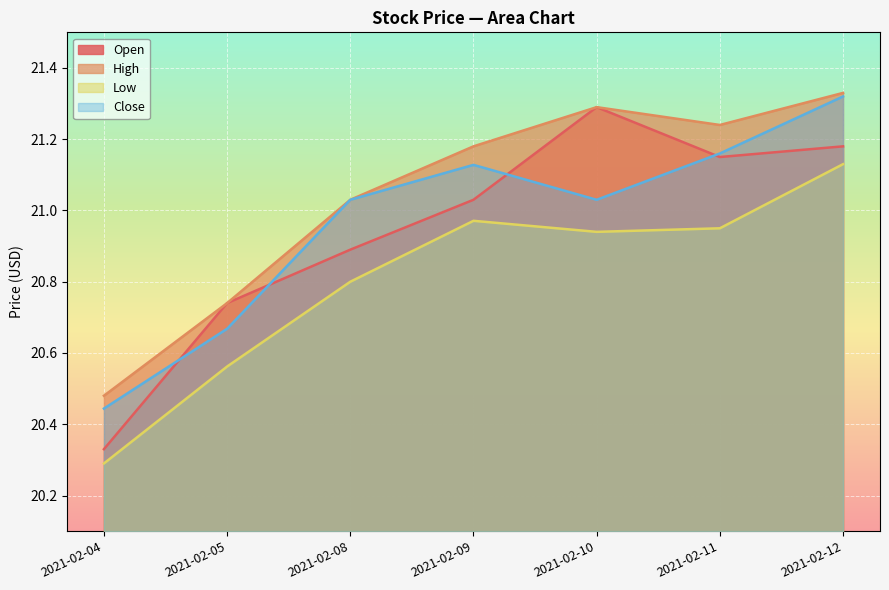

What are all the series names shown in the legend?

Open, High, Low, Close